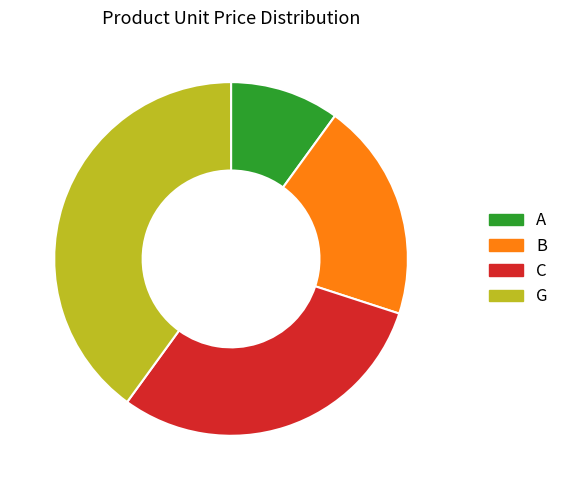

Approximately how many times larger is the value at C compared to A?

3.0